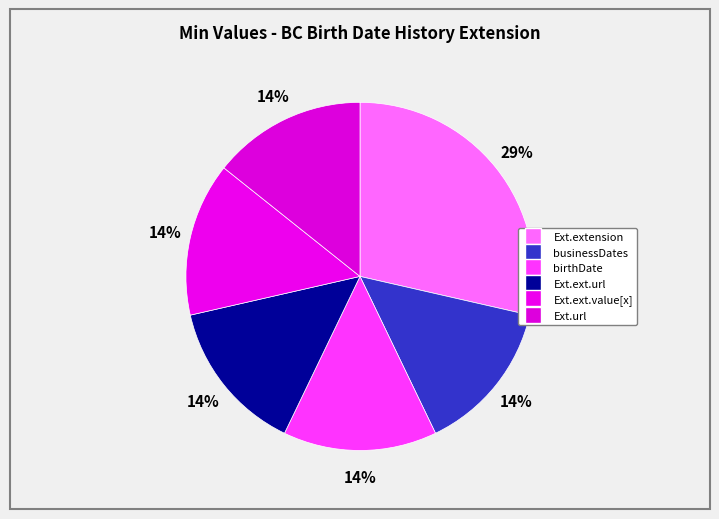

How many segments does this pie chart have?

6